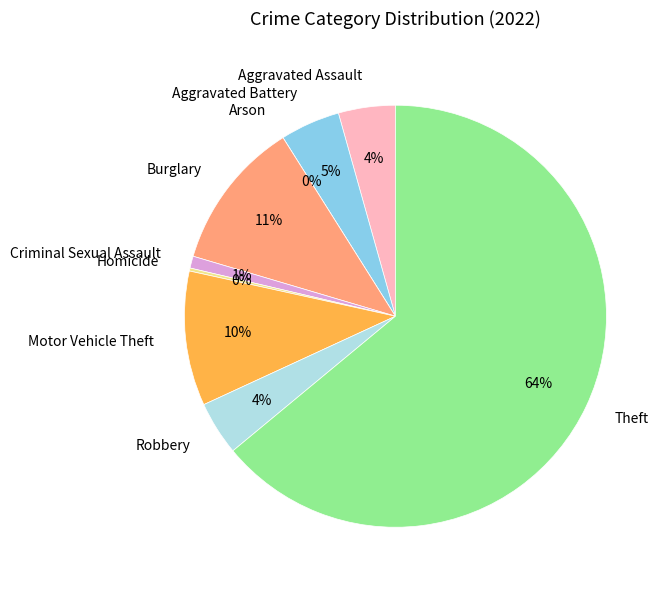

Rank the categories by value from highest to lowest.

Theft, Burglary, Motor Vehicle Theft, Aggravated Battery, Aggravated Assault, Robbery, Criminal Sexual Assault, Homicide, Arson